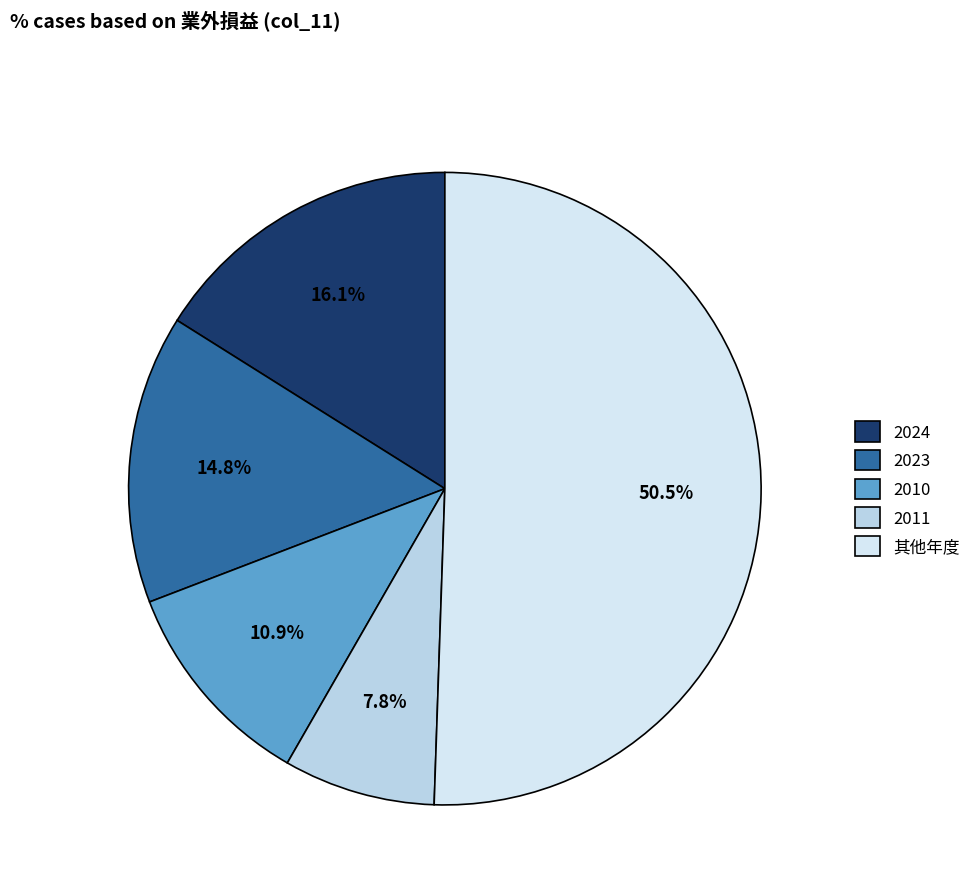

Rank the categories by value from lowest to highest.

2011, 2010, 2023, 2024, 其他年度